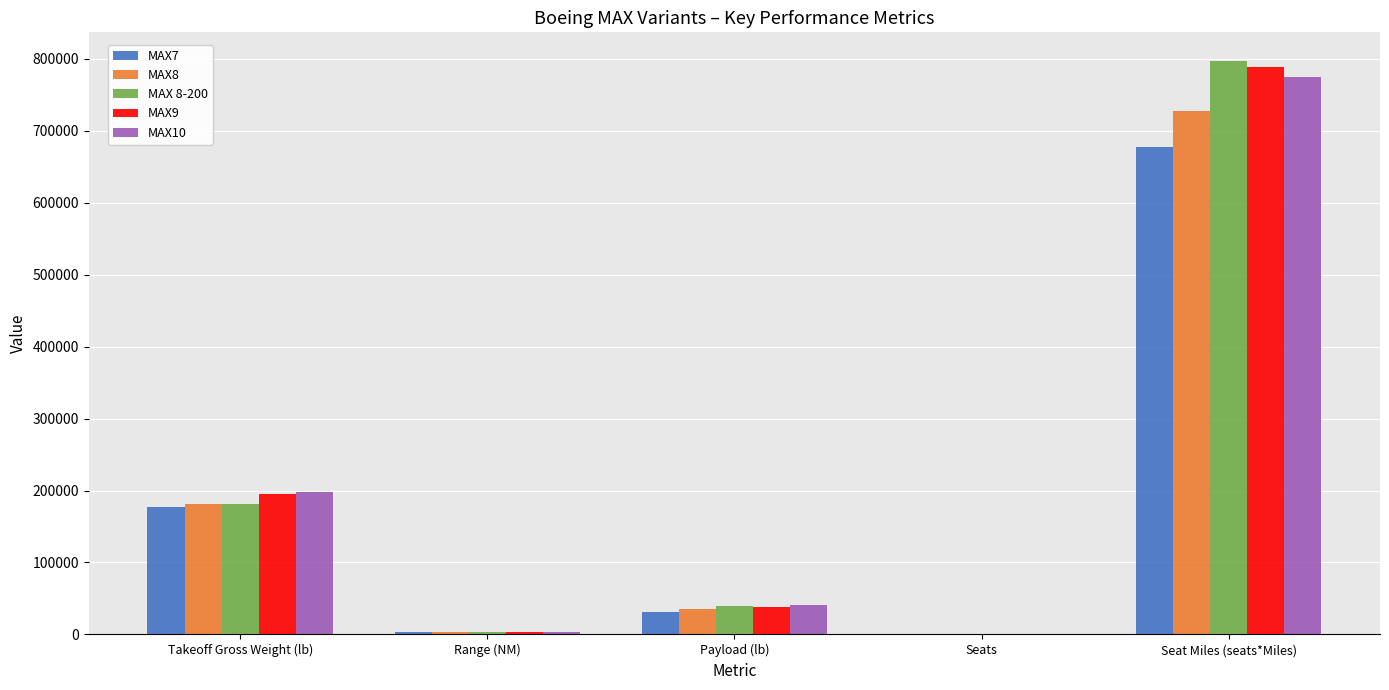

What is the maximum value shown in the chart?

796863.0